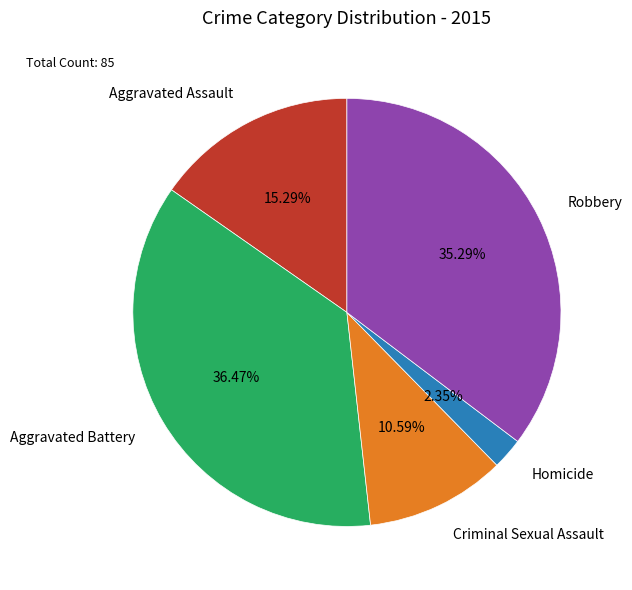

What percentage is the Aggravated Battery slice, to the nearest percent?

36%